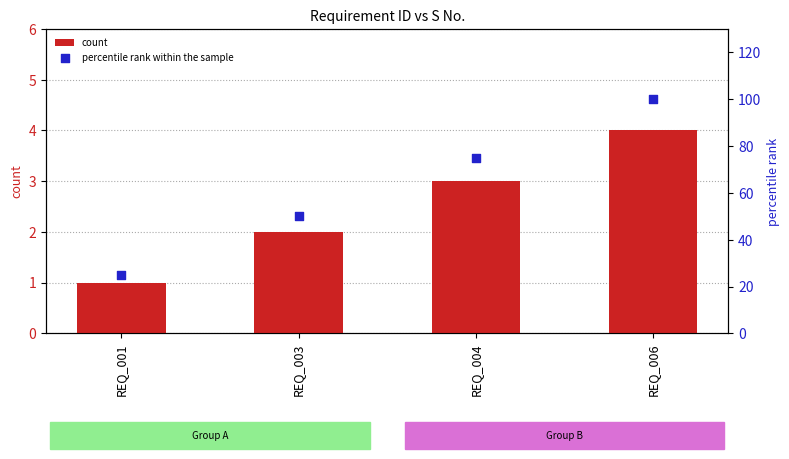

What are all the series names shown in the legend?

count, percentile rank within the sample